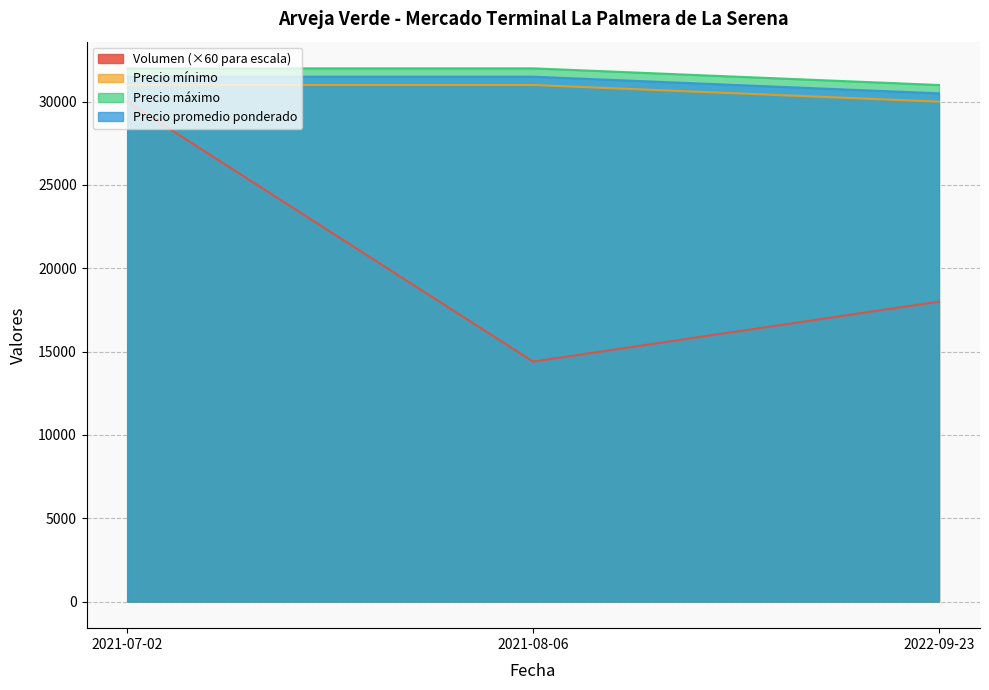

List the series in order of their peak value, highest first.

Precio máximo, Precio promedio ponderado, Precio mínimo, Volumen